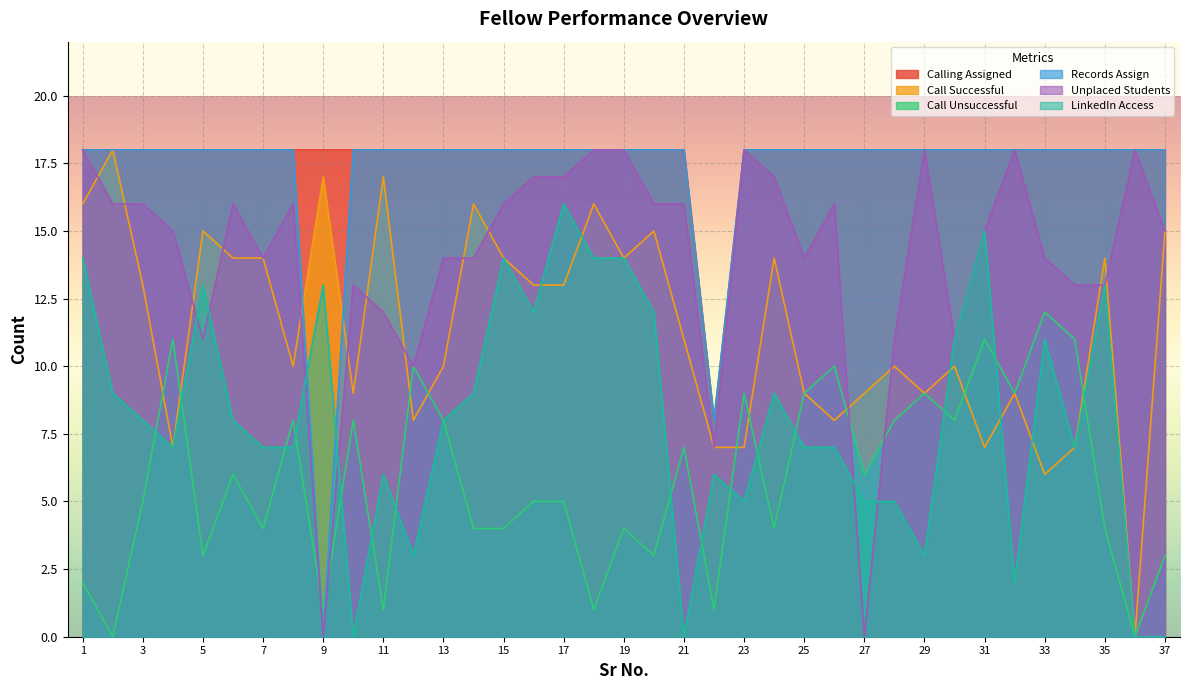

Reading left to right, what are all the values shown in this chart?

Calling Assigned: 18	18	18	18	18	18	18	18	18	18	18	18	18	18	18	18	18	18	18	18	18	8	18	18	18	18	18	18	18	18	18	18	18	18	18	18	18
Call Successful: 16	18	13	7	15	14	14	10	17	9	17	8	10	16	14	13	13	16	14	15	11	7	7	14	9	8	9	10	9	10	7	9	6	7	14	0	15
Call Unsuccessful: 2	0	5	11	3	6	4	8	1	8	1	10	8	4	4	5	5	1	4	3	7	1	9	4	9	10	6	8	9	8	11	9	12	11	4	0	3
Records Assign: 18	18	18	18	18	18	18	18	0	18	18	18	18	18	18	18	18	18	18	18	18	8	18	18	18	18	18	18	18	18	18	18	18	18	18	18	18
Unplaced Students: 18	16	16	15	11	16	14	16	0	13	12	10	14	14	16	17	17	18	18	16	16	7	18	17	14	16	0	11	18	11	15	18	14	13	13	18	15
LinkedIn Access: 14	9	8	7	13	8	7	7	13	0	6	3	8	9	14	12	16	14	14	12	0	6	5	9	7	7	5	5	3	11	15	2	11	7	13	0	0